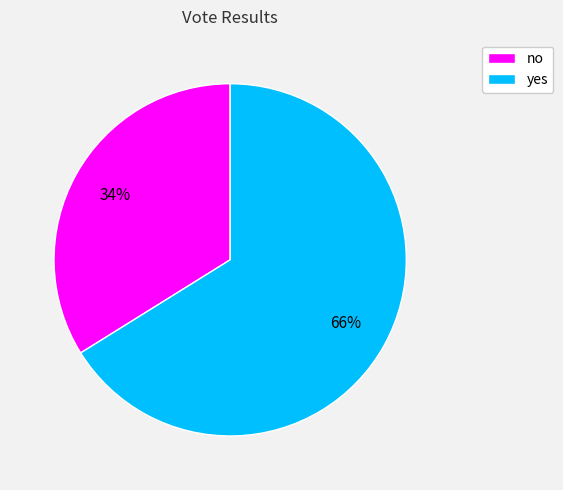

What is the largest slice in the pie chart?

yes